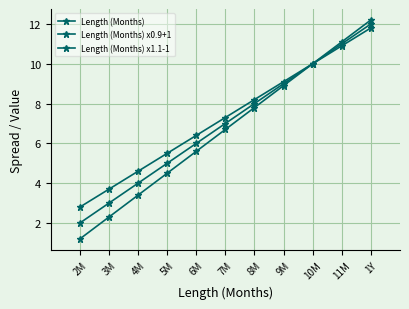

How many data points in Length (Months) x1.1-1 are above 6?

6